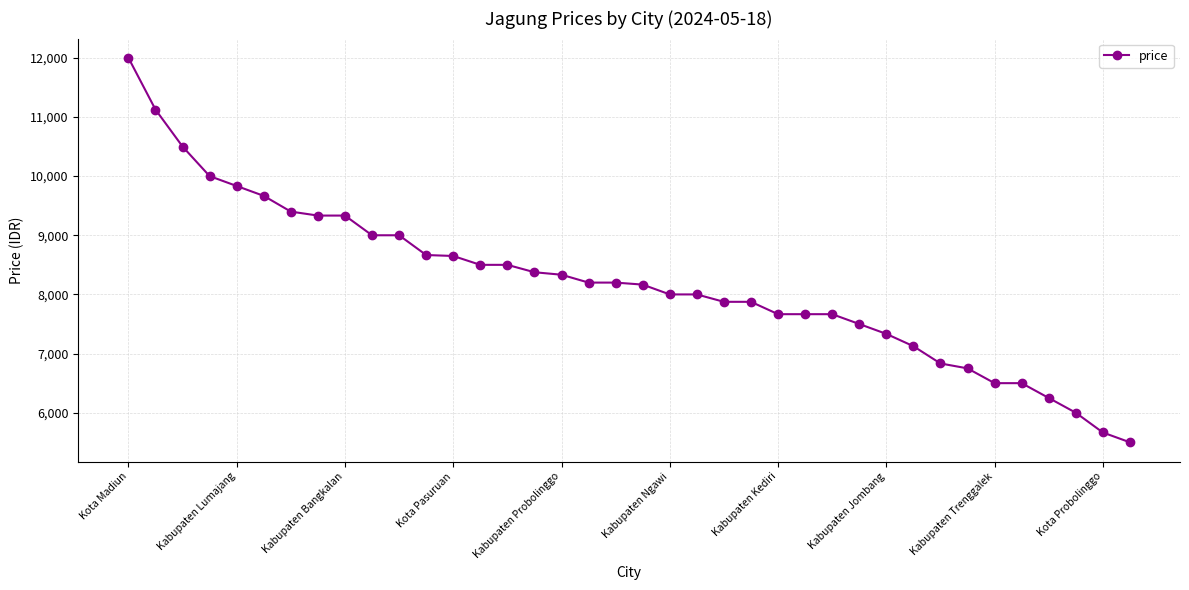

What is the value of the 31st point from the left?

6833